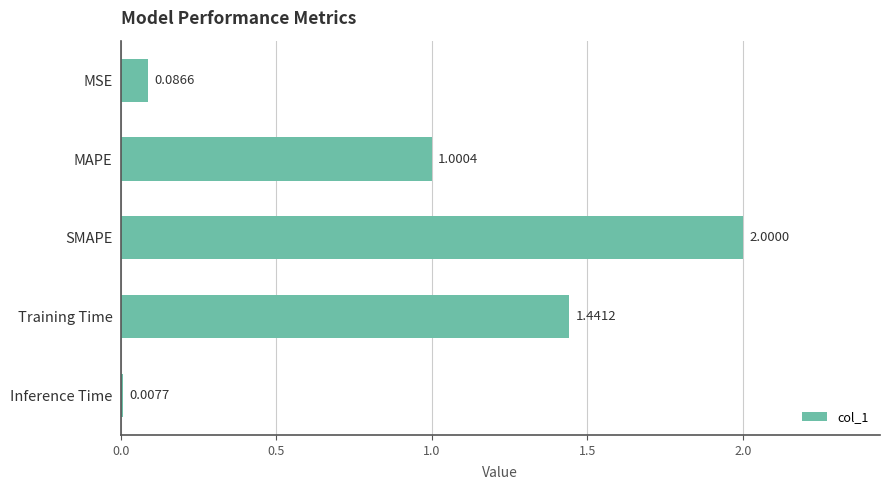

What is the change in value from Training Time to Inference Time?

-1.4